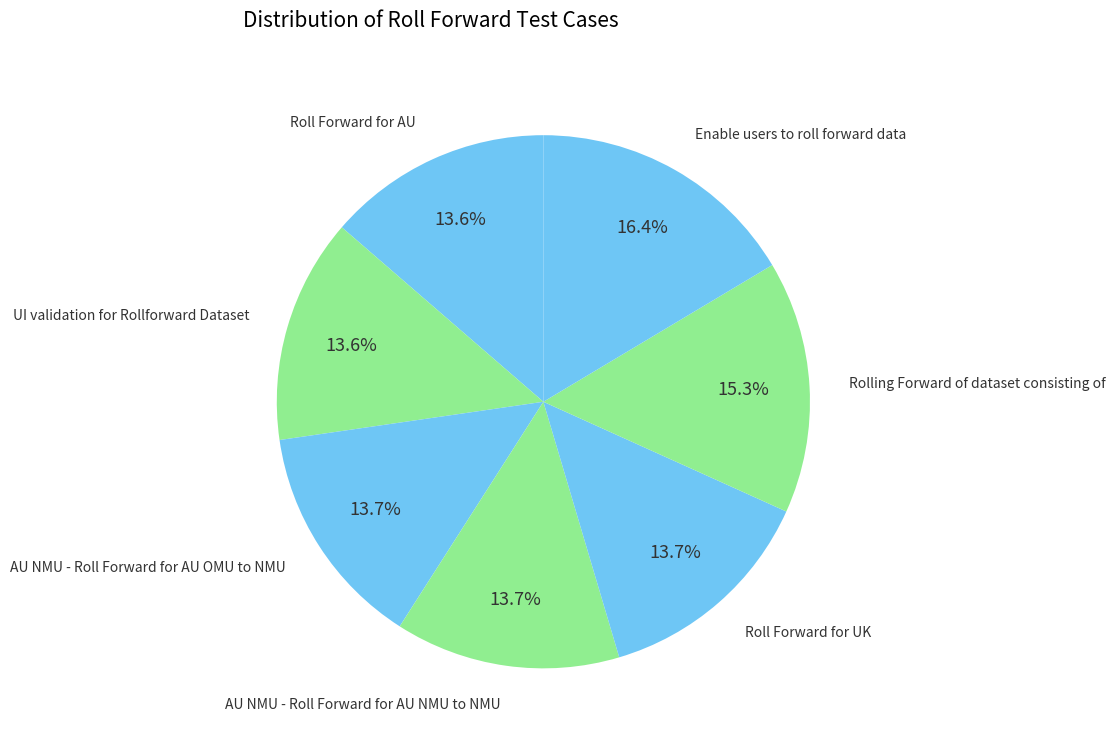

Count the number of slices in the pie.

7